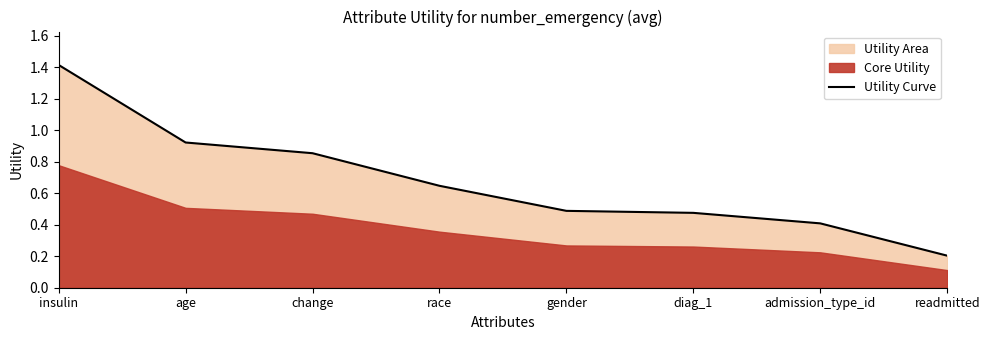

Does the chart have visible grid lines?

No